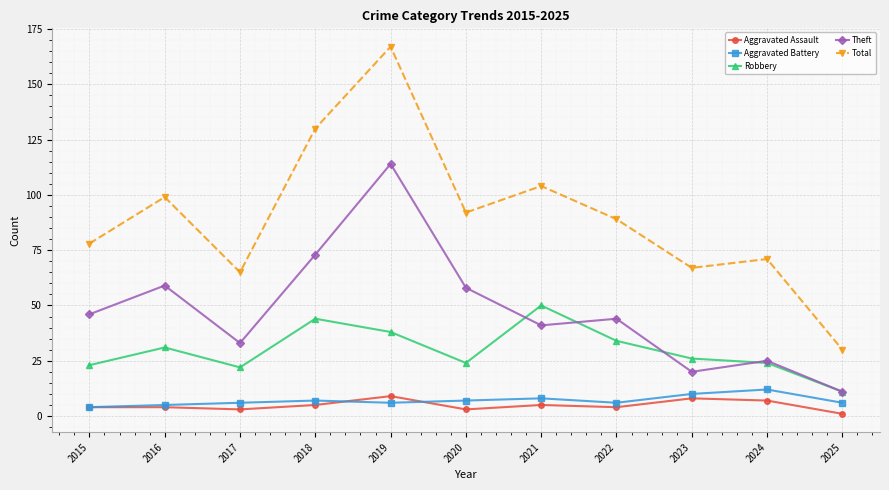

True or false: Aggravated Assault and Total intersect in this chart.

False